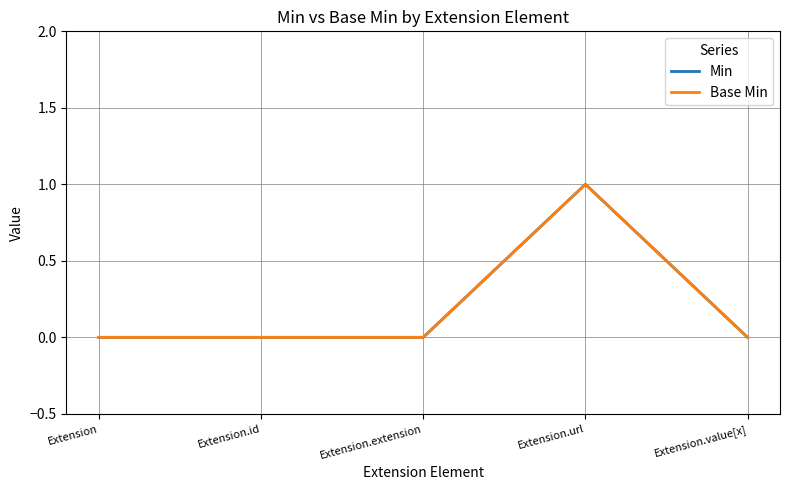

List the labels in order of Min value, smallest first.

Extension, Extension.id, Extension.extension, Extension.value[x], Extension.url